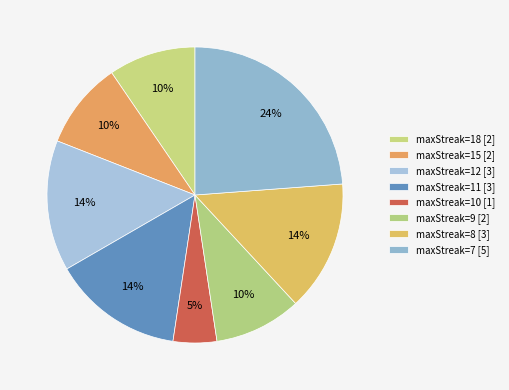

What is the largest slice in the pie chart?

7